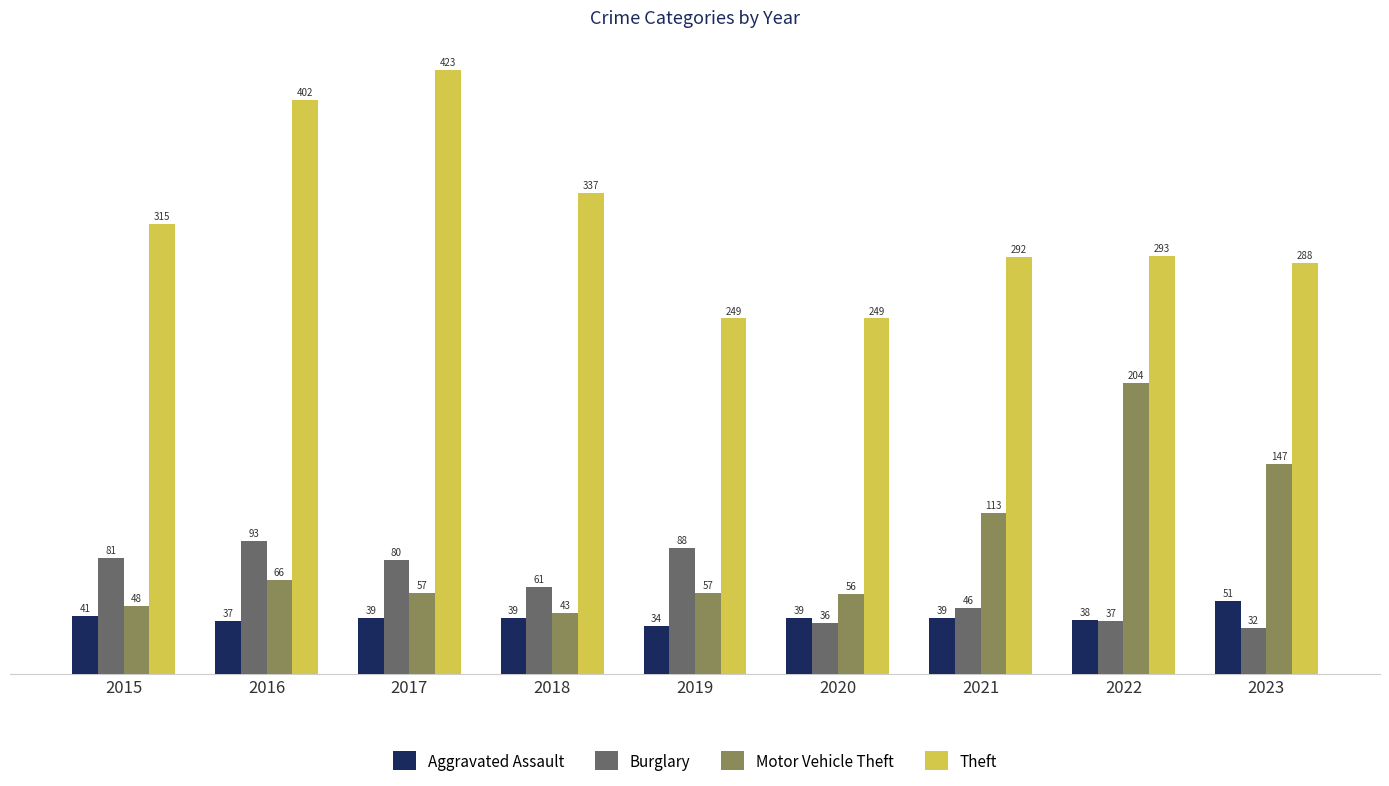

What is the difference between the Aggravated Assault values at 2020 and 2016?

2